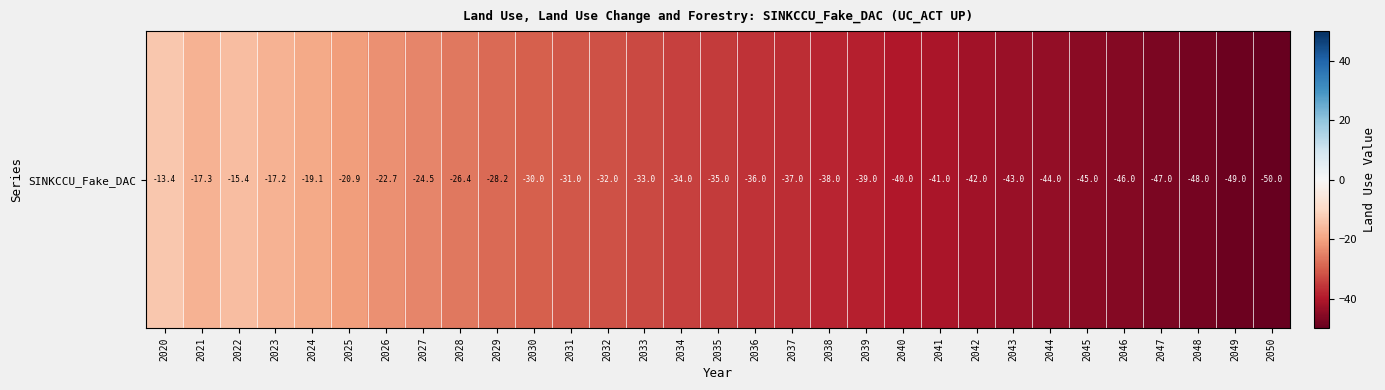

What is the change in value from 2023 to 2037?

-19.8